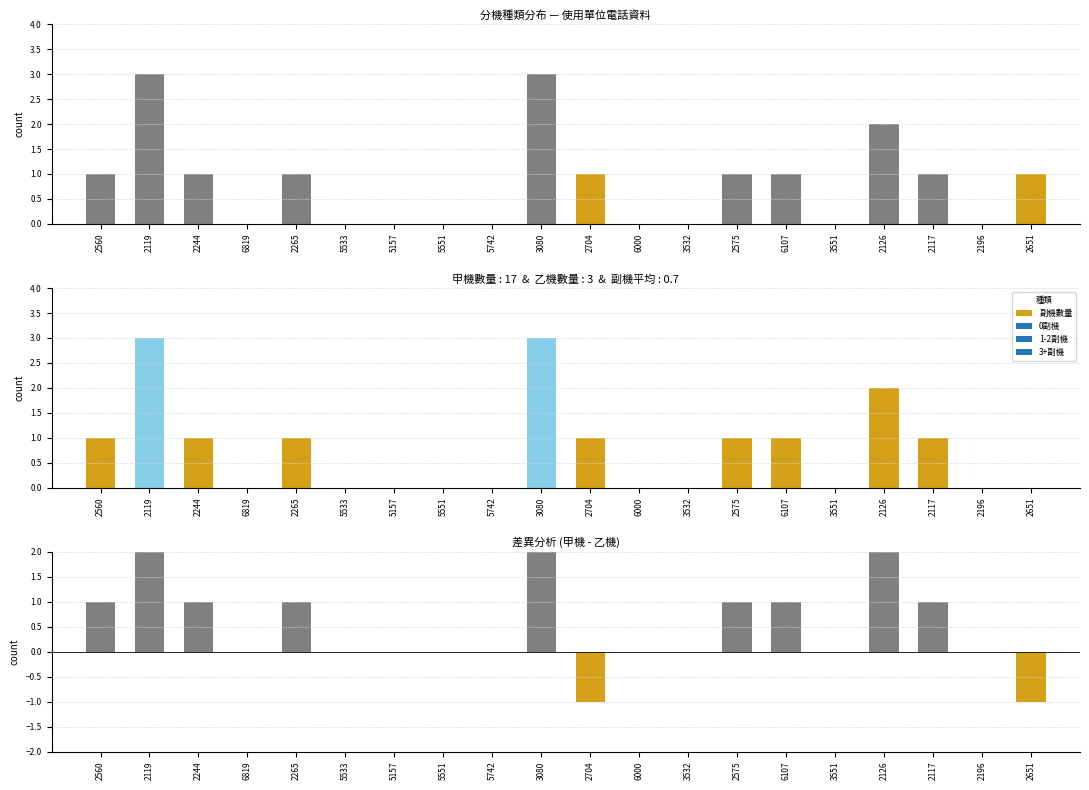

Where is 差異(甲機-乙機) nearest to the value 1?

2560